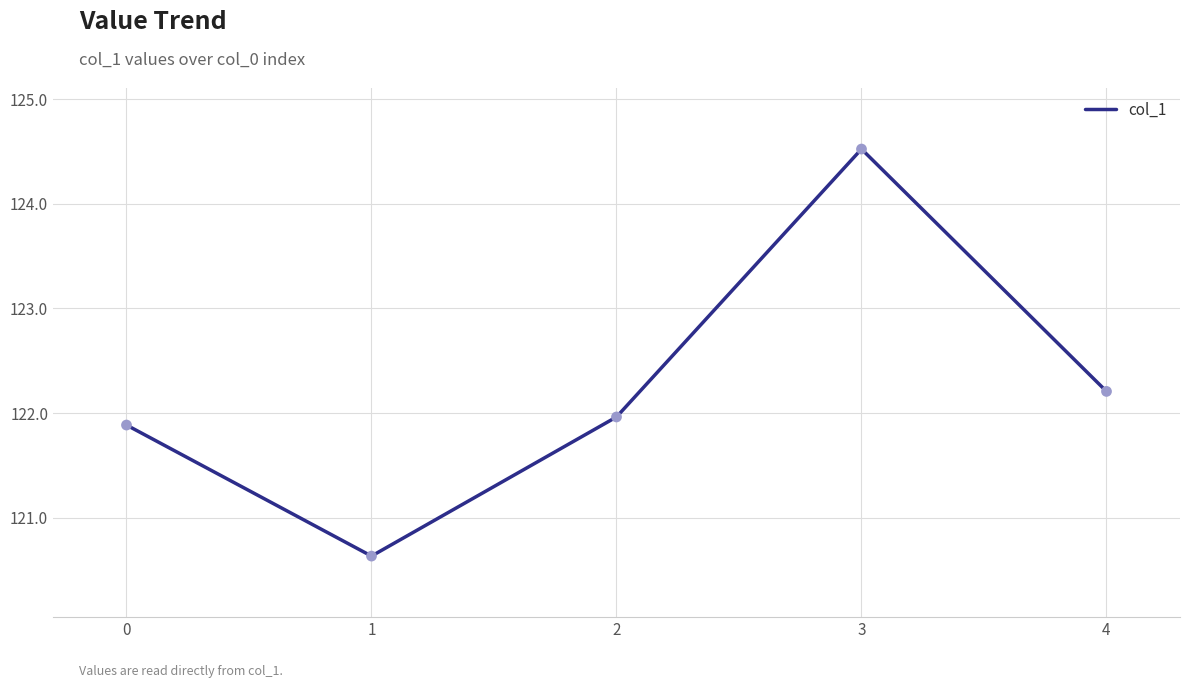

What is the ratio of the value at 0 to the value at 3?

1.0